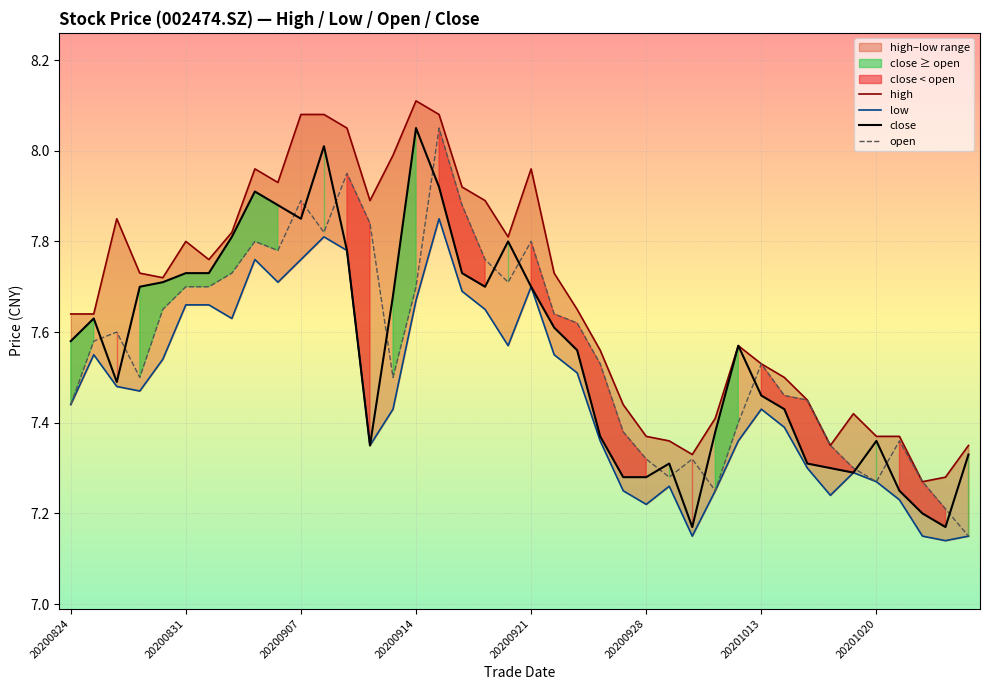

What is the highest value of the high series?

8.1